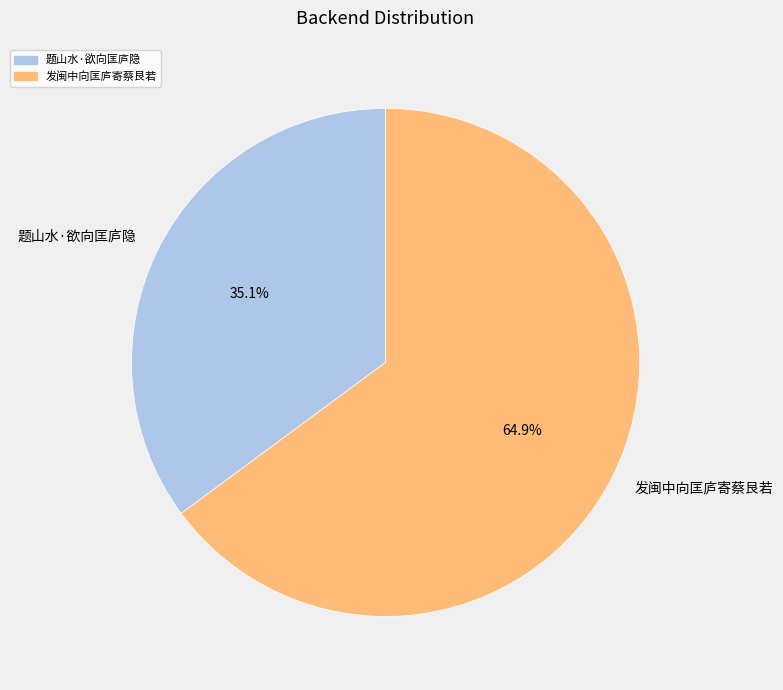

To the nearest percent, what is the difference between the 发闽中向匡庐寄蔡艮若 and 题山水·欲向匡庐隐 slice percentages?

30%